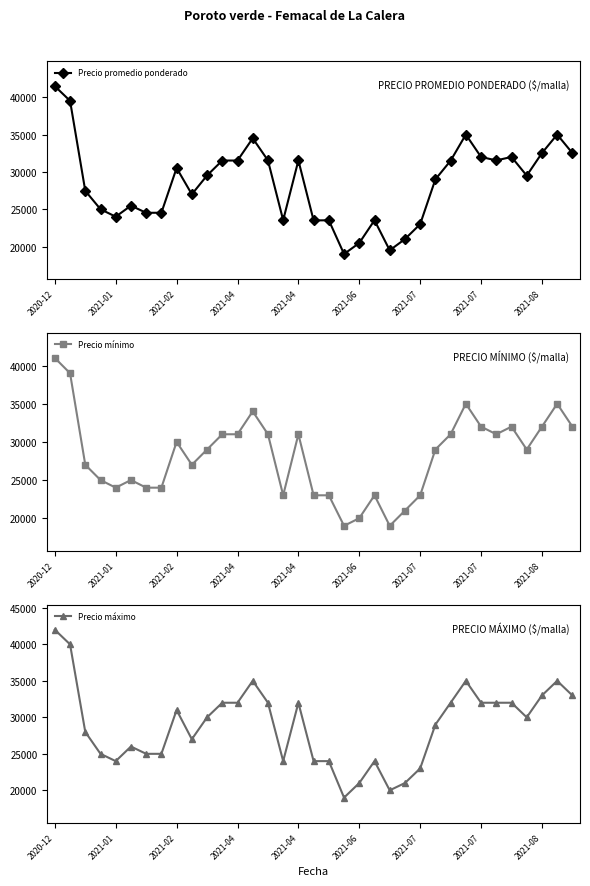

How many interior local valleys does the Precio promedio ponderado series have?

9